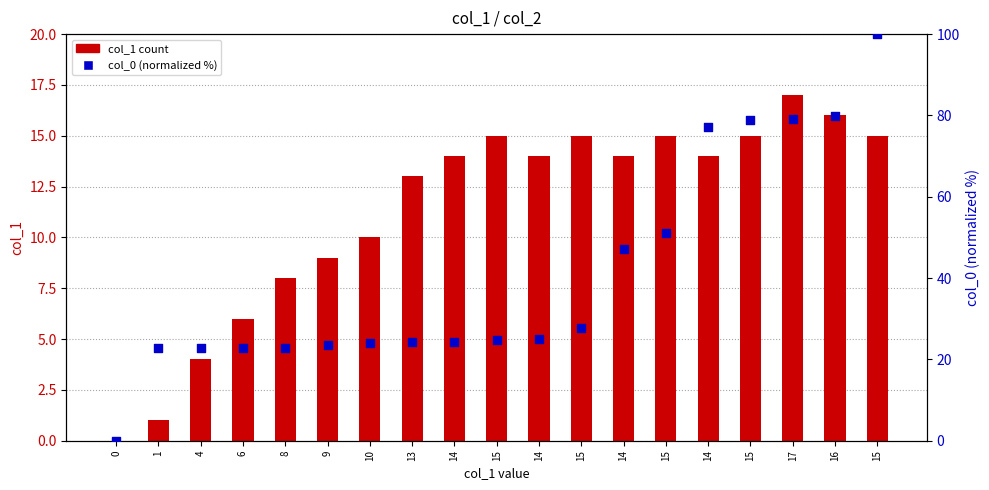

Which series has the largest total across all categories?

col_0 (normalized %)